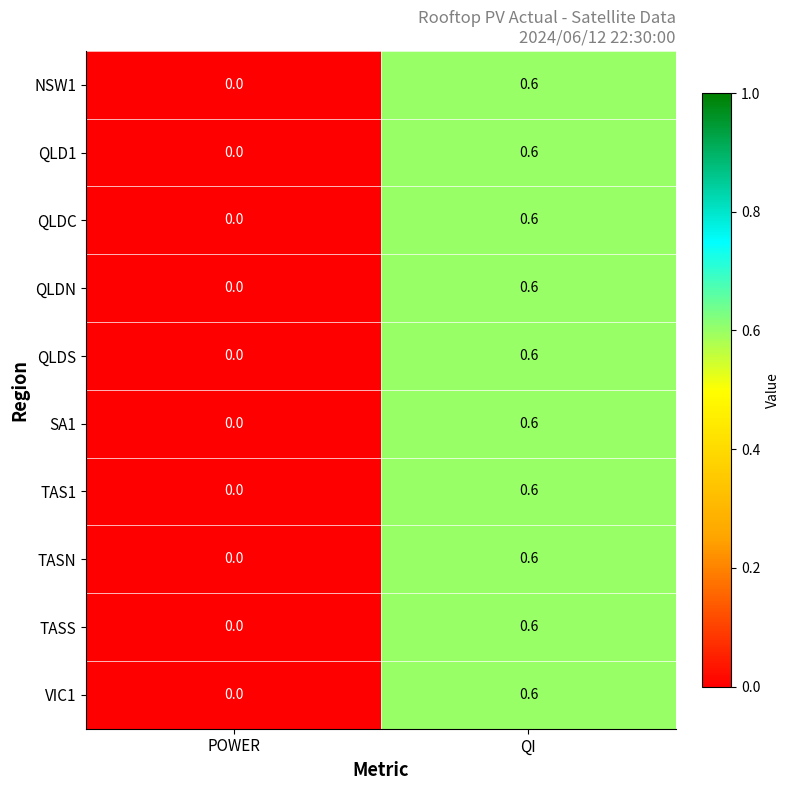

How many data points does each series have?

2